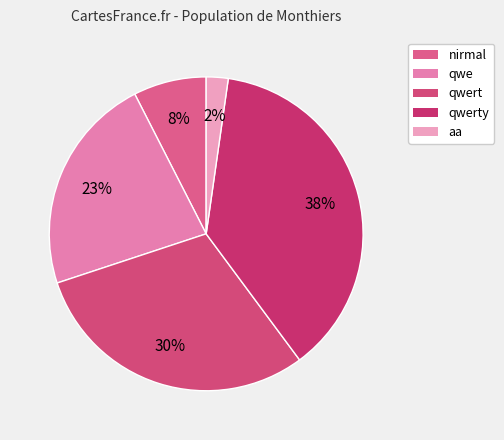

What percentage is the nirmal slice, to the nearest percent?

8%